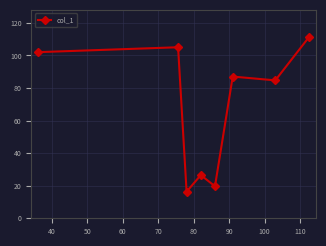

What is the value of the 7th point from the left?

84.7